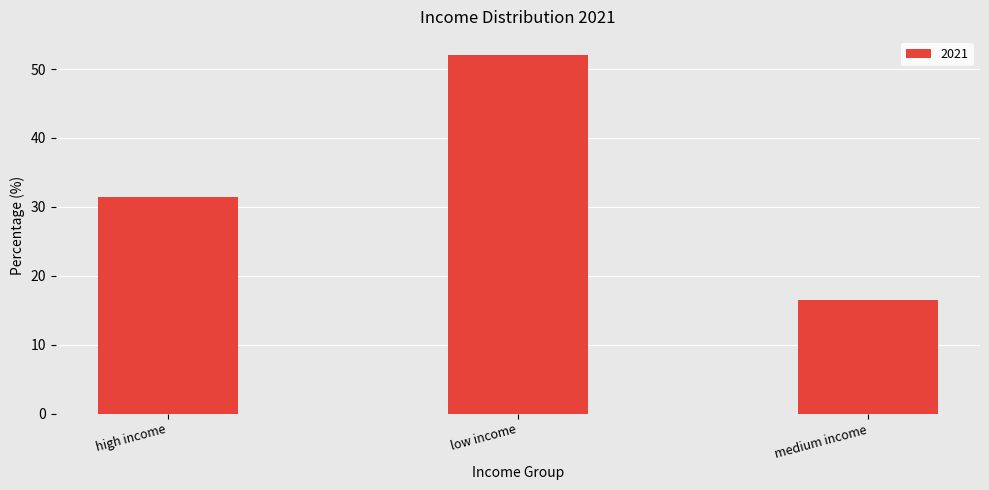

Count the number of data series in this chart.

1